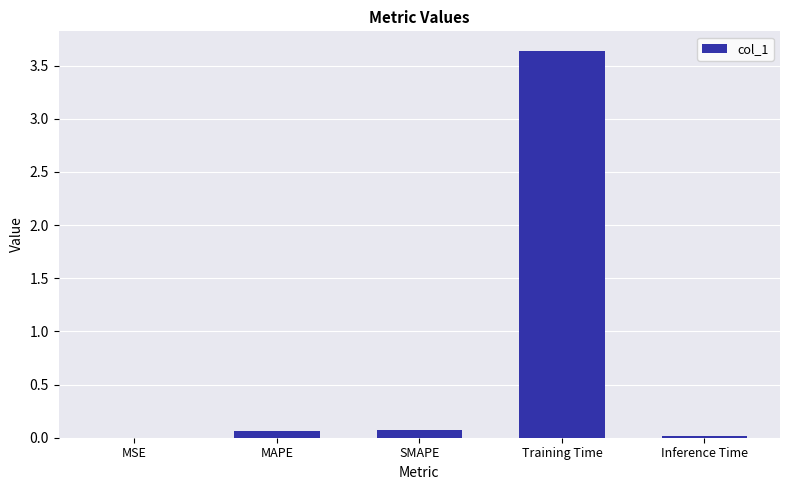

Between Training Time and MSE, which is larger?

Training Time